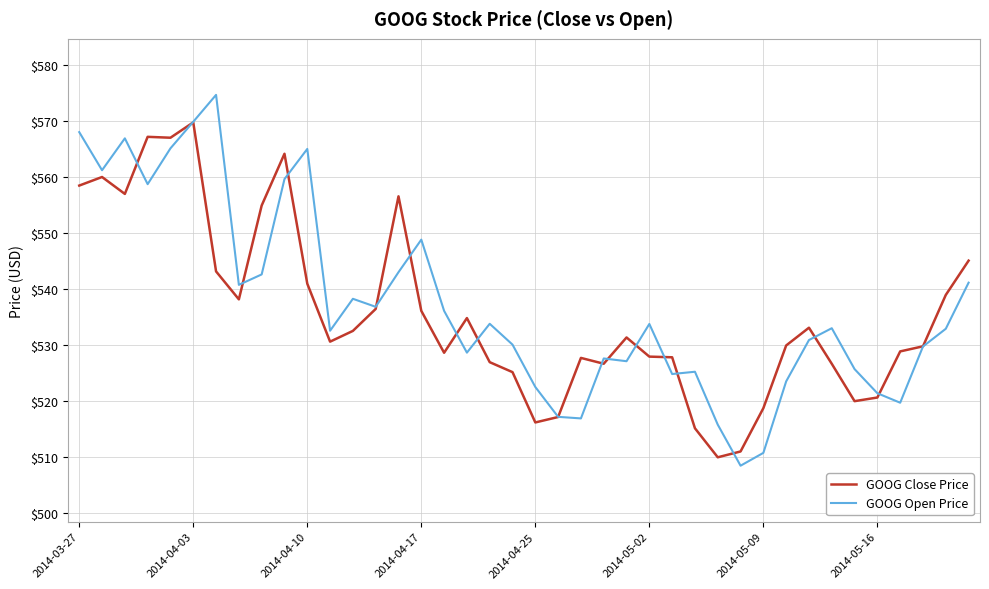

What is the smallest value displayed?

508.5